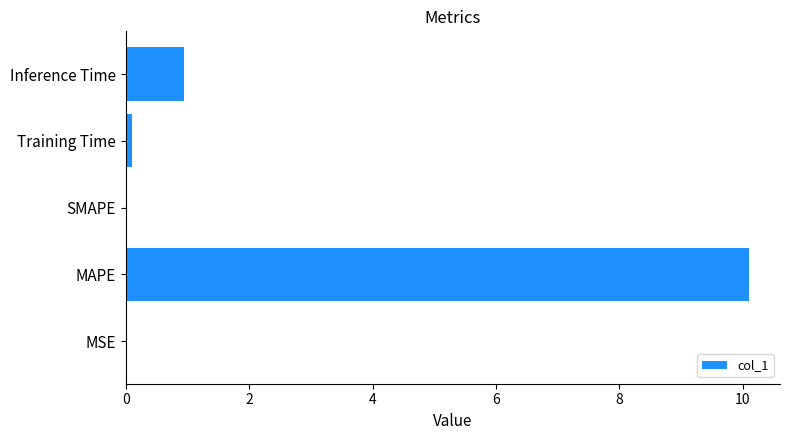

The value at Inference Time is 0.9. True or false?

True